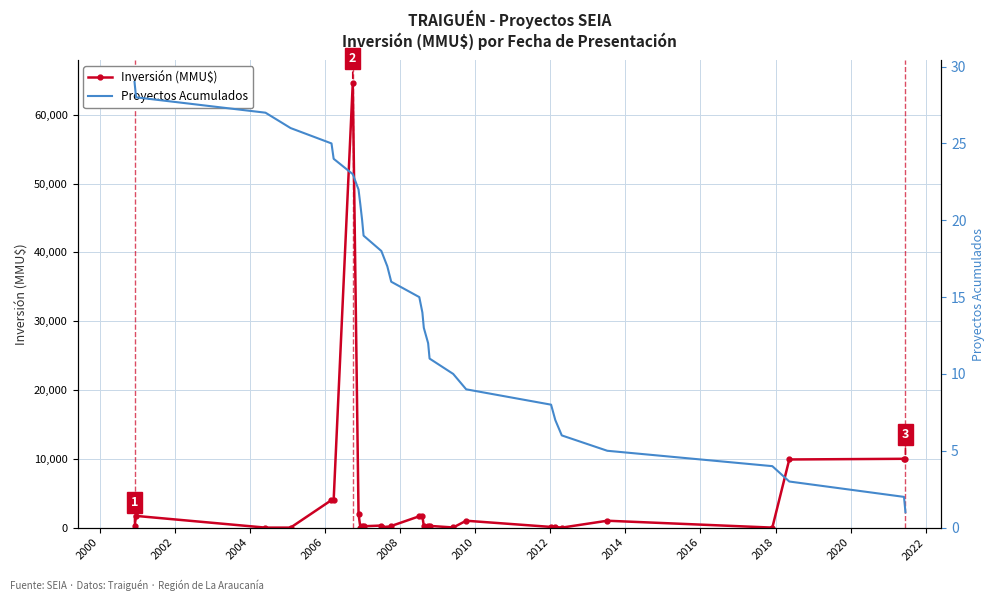

Count the number of data series in this chart.

2